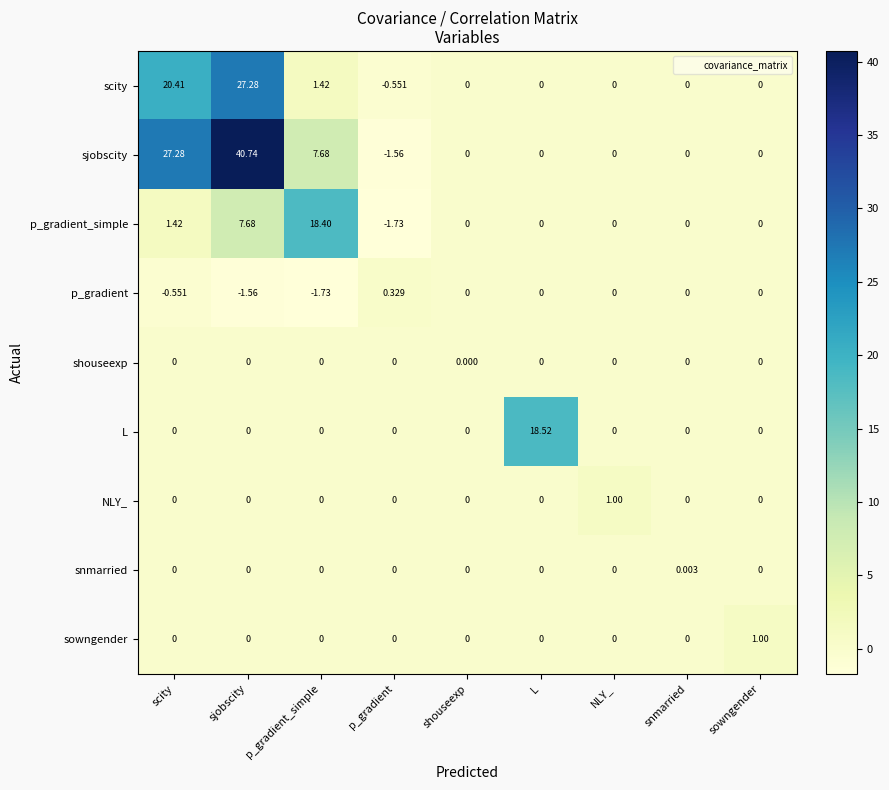

At which category does the chart reach its peak across all series?

sjobscity